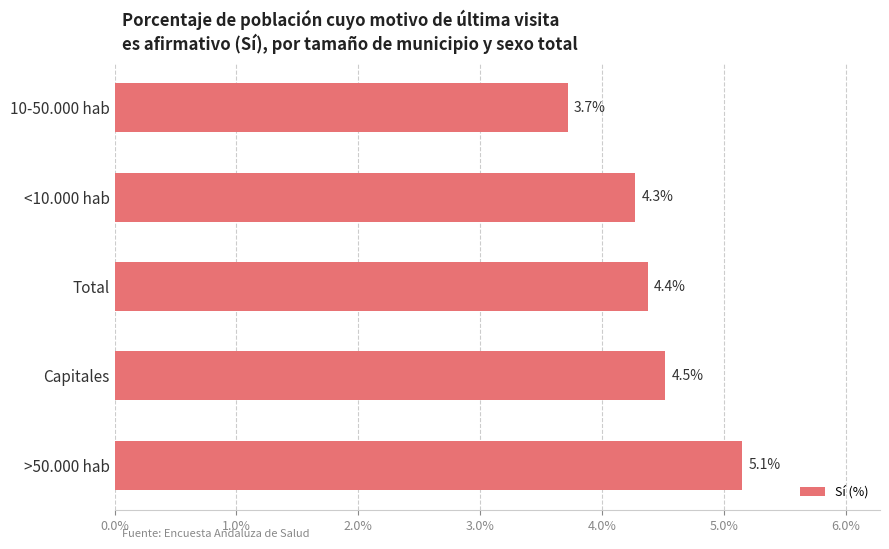

Does the chart contain any negative values?

No